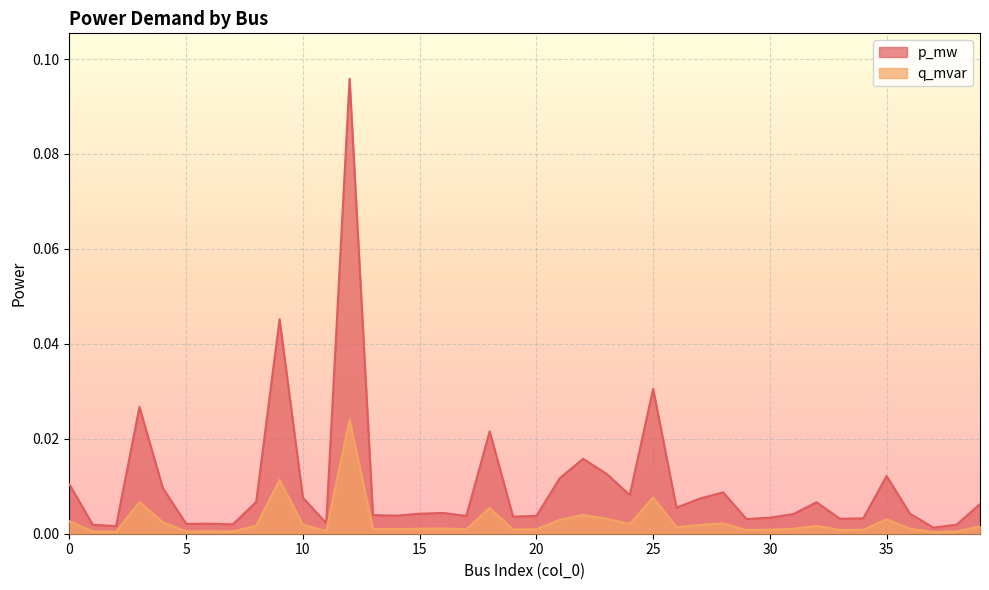

At which category does p_mw reach its first local peak?

3